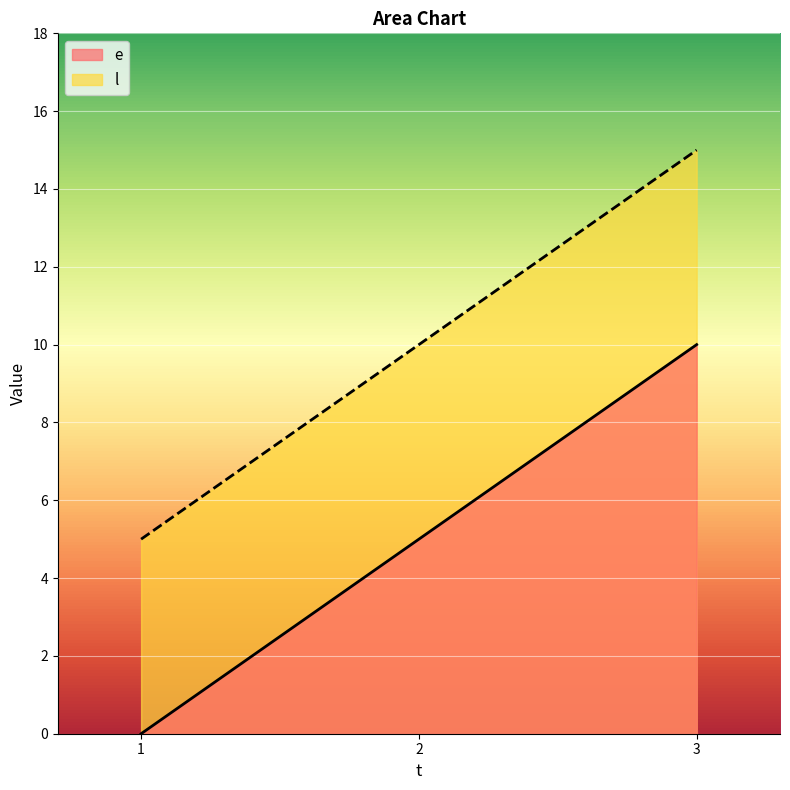

What is the approximate value of l at 2, to the nearest 10?

10